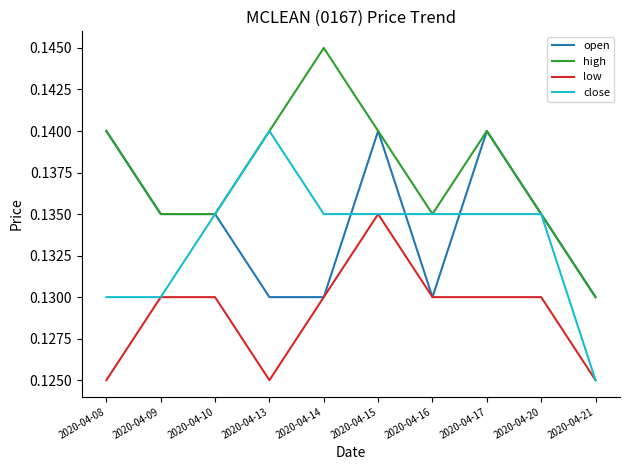

What is the total value across all series at 2020-04-15?

0.6